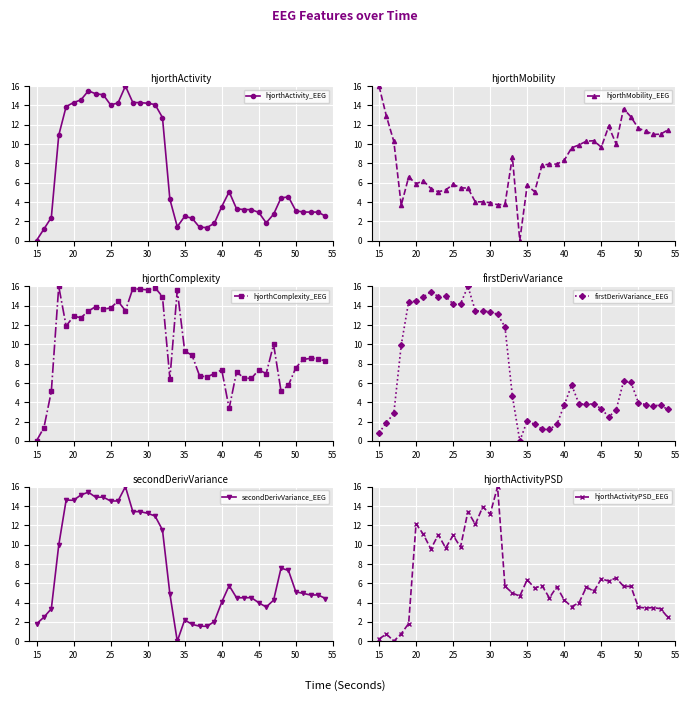

Is it true that hjorthComplexity_EEG equals 7.3 at 45?

True